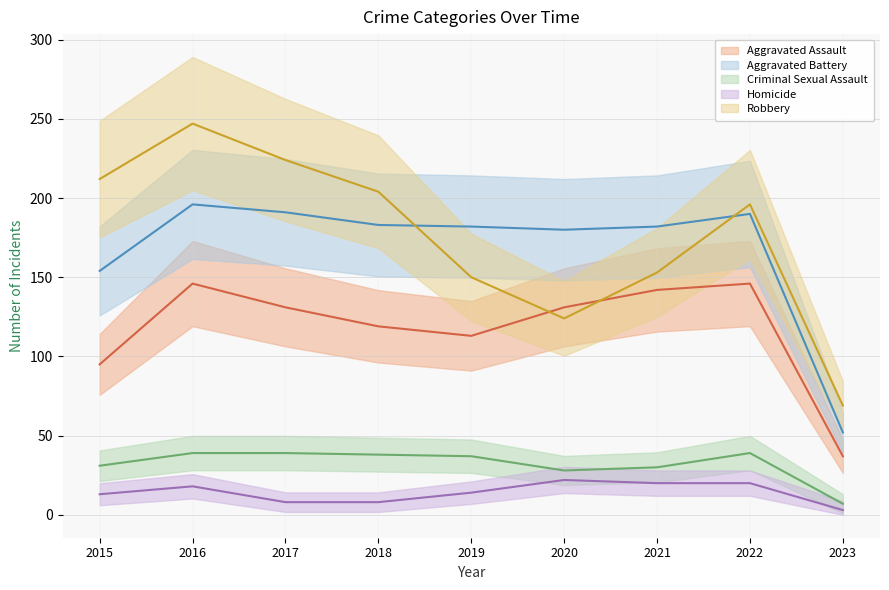

Reading left to right, what are all the values shown in this chart?

Aggravated Assault: 95	146	131	119	113	131	142	146	37
Aggravated Battery: 154	196	191	183	182	180	182	190	52
Criminal Sexual Assault: 31	39	39	38	37	28	30	39	7
Homicide: 13	18	8	8	14	22	20	20	3
Robbery: 212	247	224	204	150	124	153	196	69